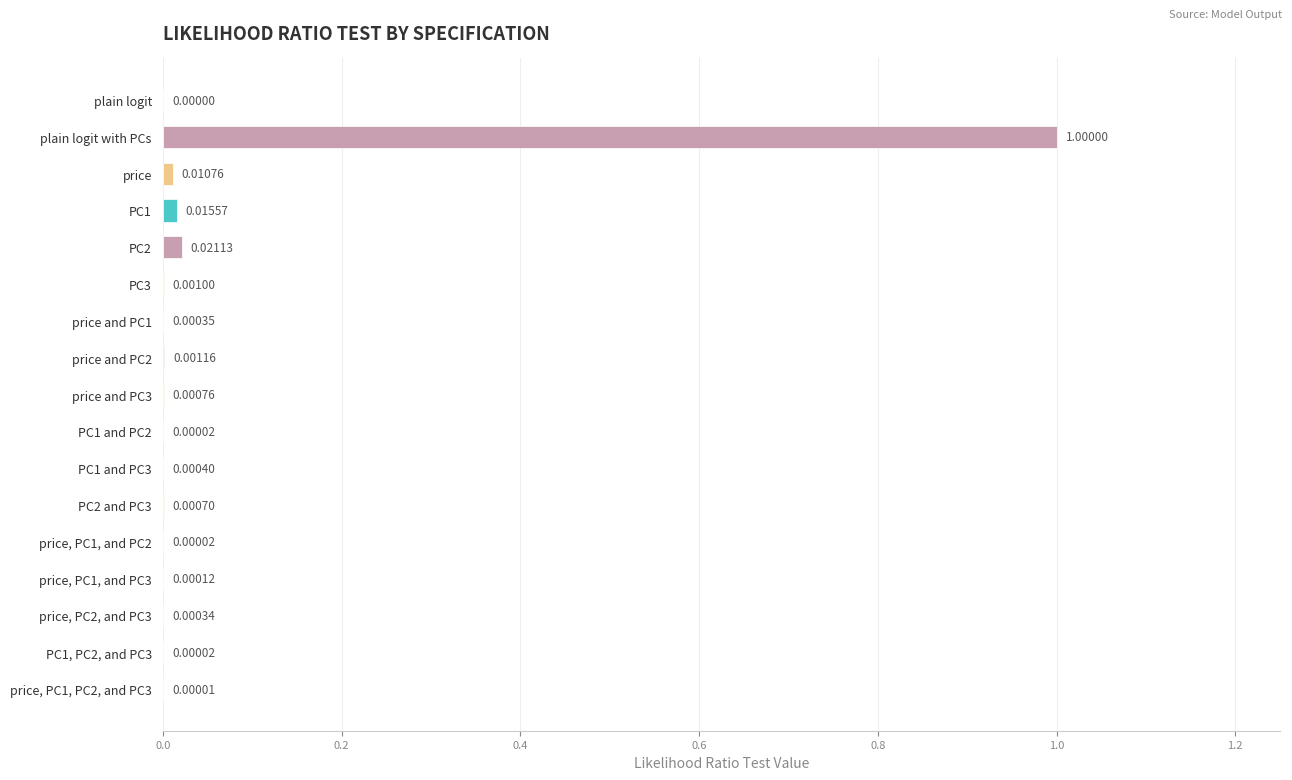

Are the bars grouped side by side (vs. stacked)?

No